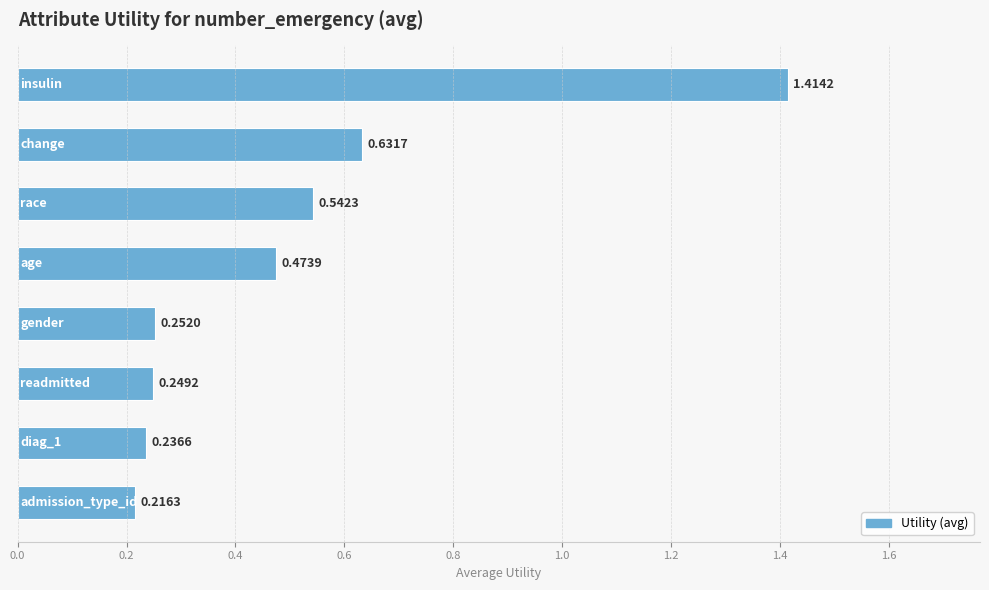

What is the difference between the maximum and second lowest values?

1.2